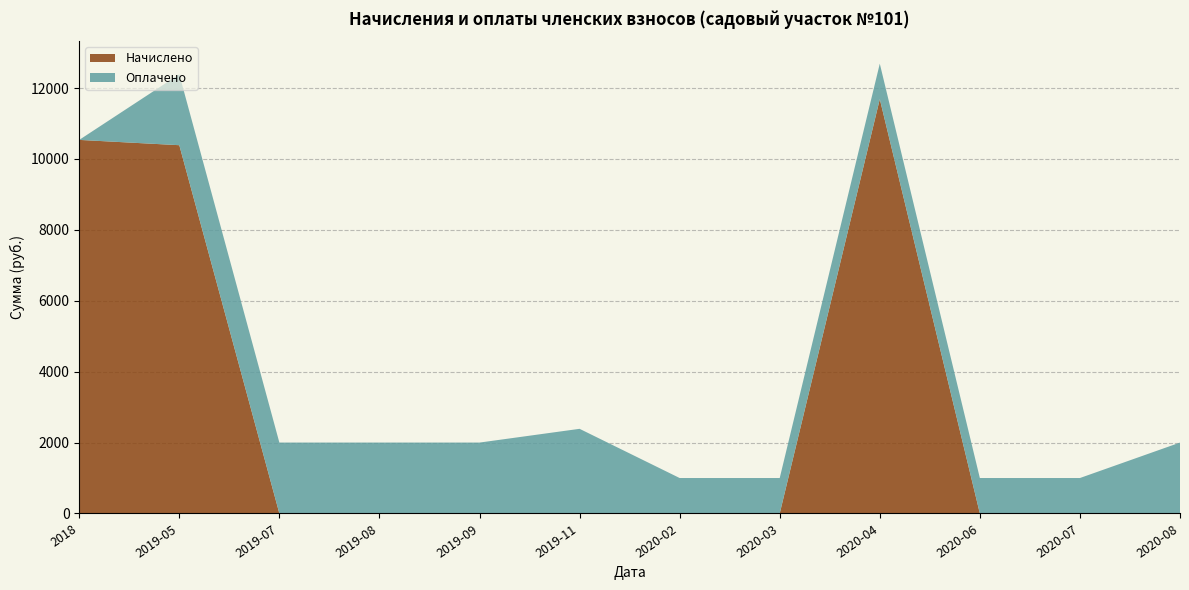

Reading left to right, extract all data points from this chart.

Начислено: 10537.5	10387.9	0.0	0.0	0.0	0.0	0.0	0.0	11687.5	0.0	0.0	0.0
Оплачено: 0.0	2000.0	2000.0	2000.0	2000.0	2387.8	1000.0	1000.0	1000.0	1000.0	1000.0	2000.0